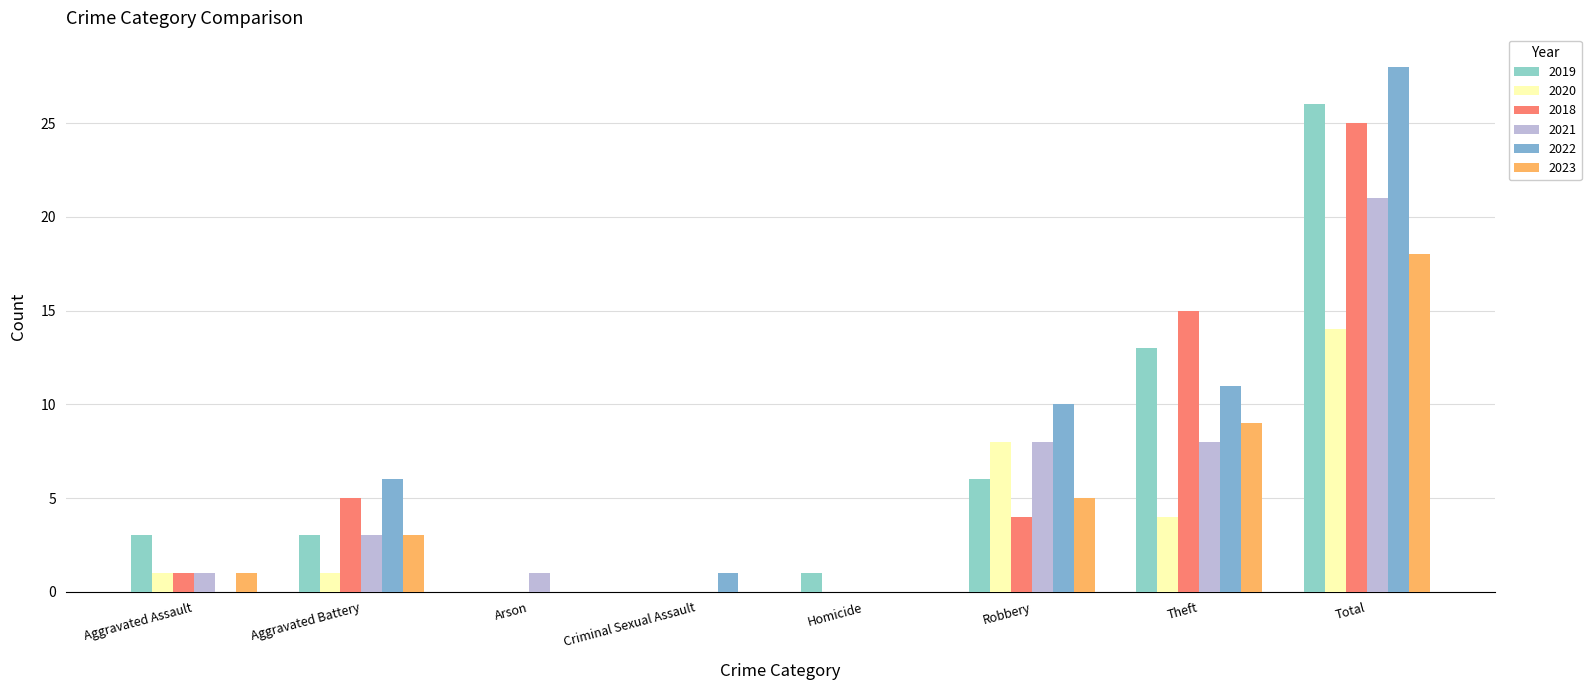

Are the bars grouped side by side (vs. stacked)?

Yes